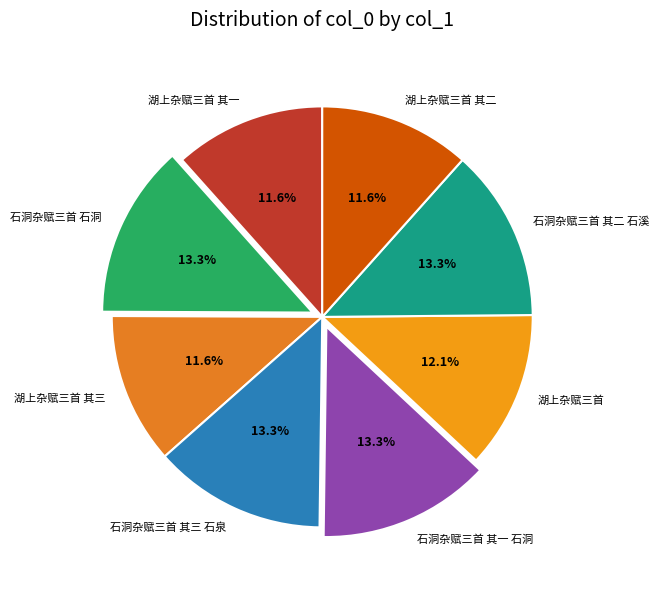

Approximately how many times larger is the value at 湖上杂赋三首 compared to 湖上杂赋三首 其一?

1.0